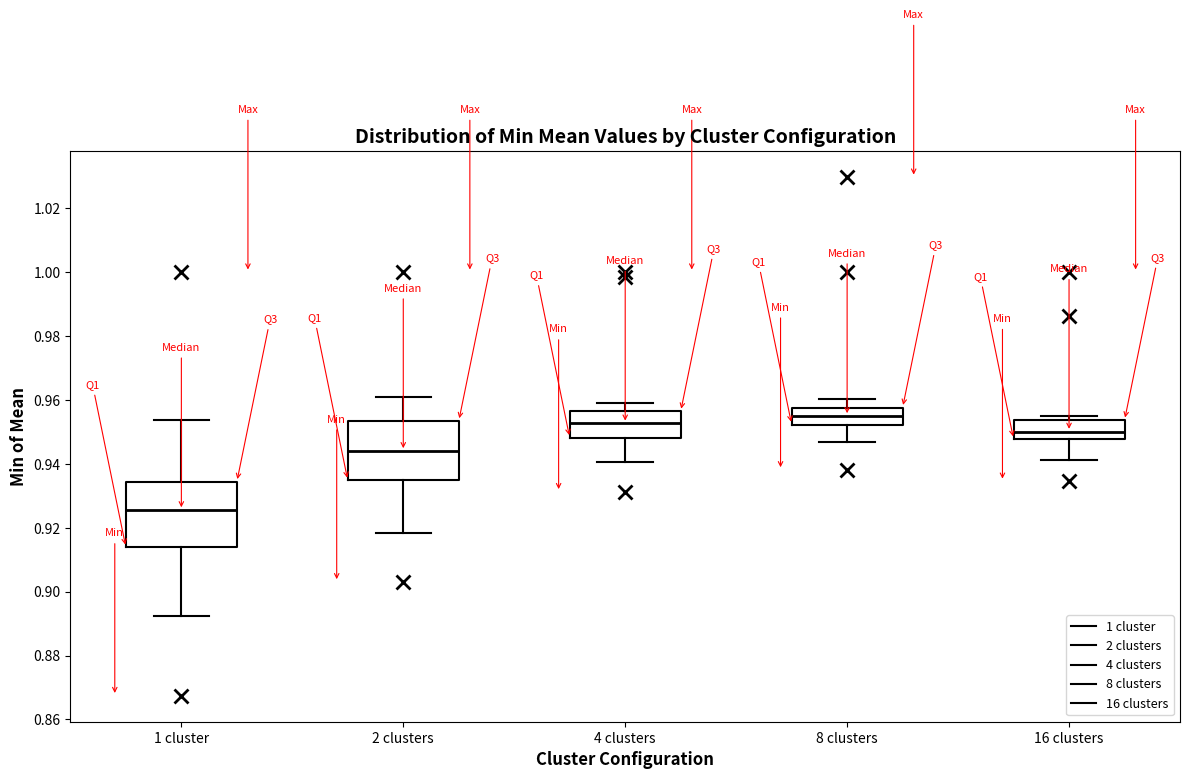

Reading left to right, transcribe this box plot: for each box, give where its median line is, the range the box spans, and where its two whiskers end, as read against the y-axis. The values are not printed on the chart, so give them approximately, as read against the axis.

1 cluster: median 0.926, box 0.914 to 0.934, whiskers 0.892 to 0.954
2 clusters: median 0.944, box 0.934 to 0.954, whiskers 0.918 to 0.962
4 clusters: median 0.952, box 0.948 to 0.956, whiskers 0.940 to 0.960
8 clusters: median 0.956, box 0.952 to 0.958, whiskers 0.946 to 0.960
16 clusters: median 0.950, box 0.948 to 0.954, whiskers 0.942 to 0.956